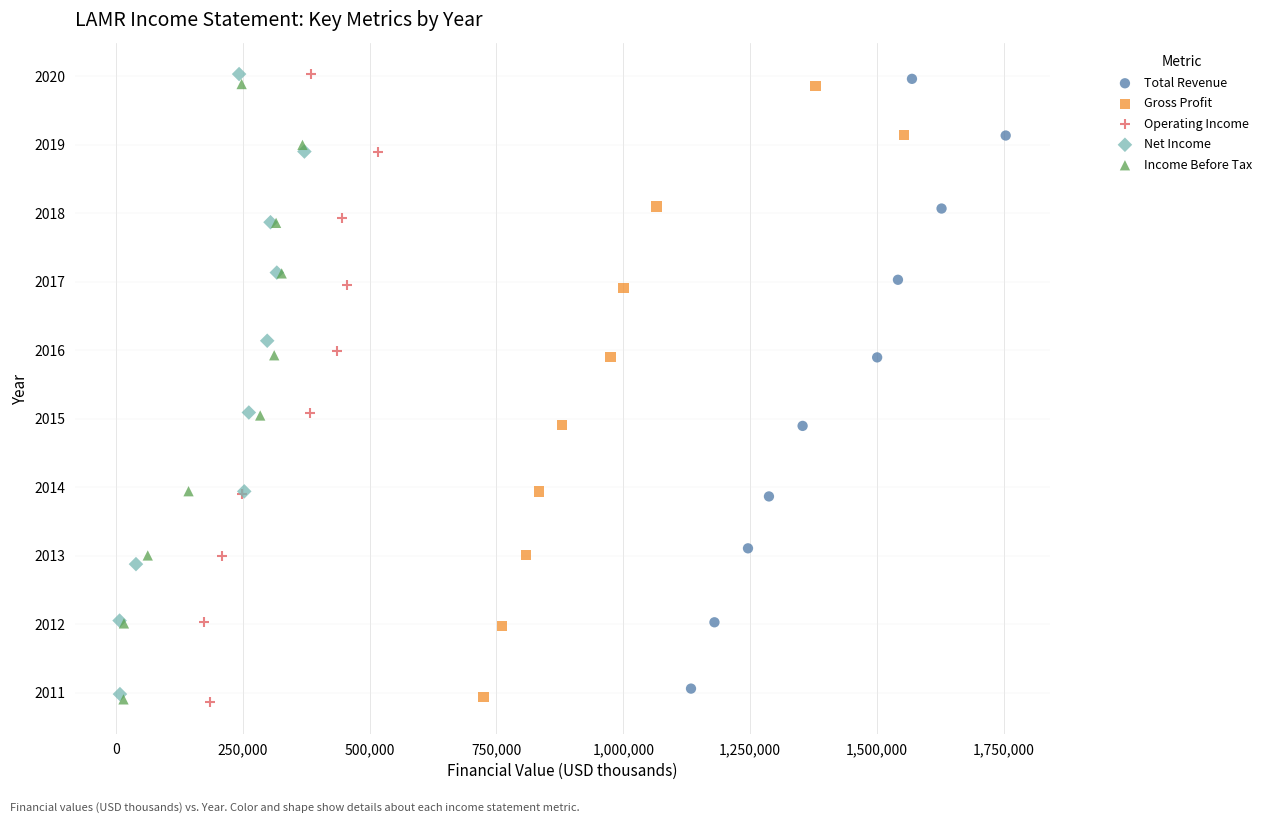

What are all the series names shown in the legend?

Total Revenue, Gross Profit, Operating Income, Net Income, Income Before Tax